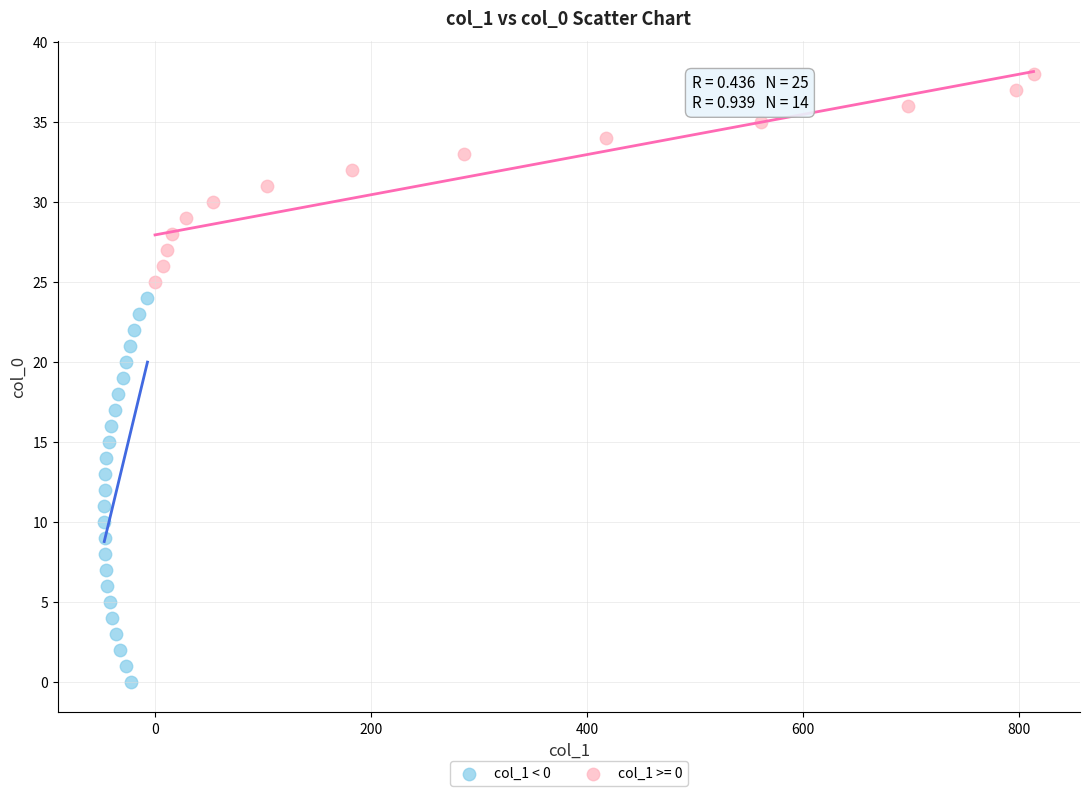

Which series contains the highest Y value?

col_1 >= 0